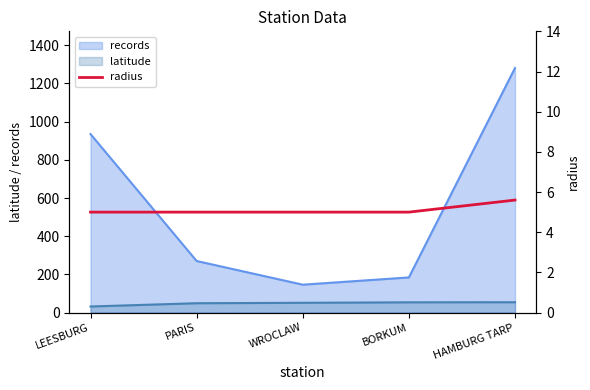

True or false: latitude and records cross at least once.

False